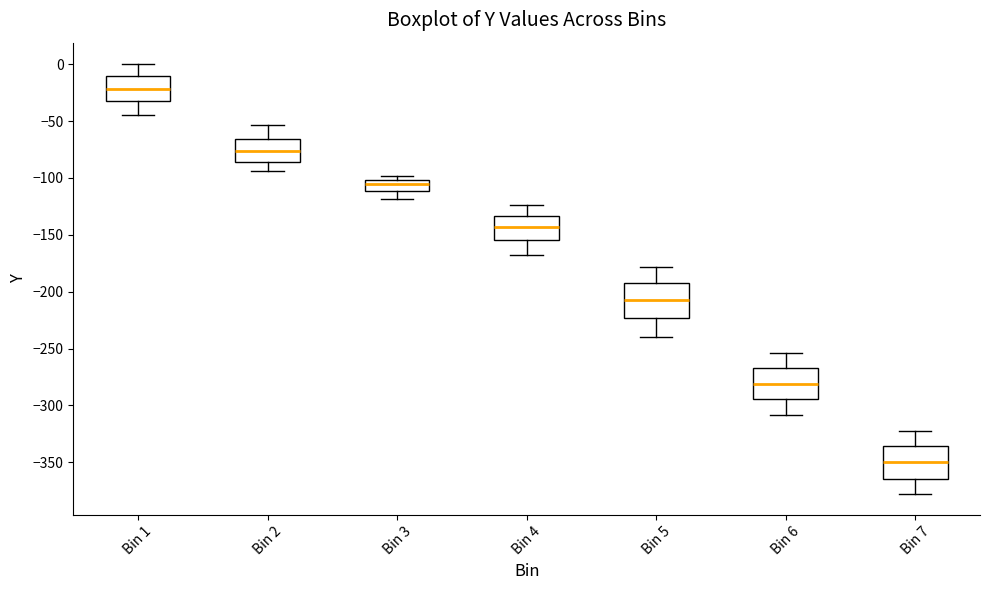

Reading left to right, transcribe this box plot: for each box, give where its median line is, the range the box spans, and where its two whiskers end, as read against the y-axis. The values are not printed on the chart, so give them approximately, as read against the axis.

Bin 1: median -20, box -35 to -10, whiskers -45 to 0
Bin 2: median -75, box -85 to -65, whiskers -95 to -55
Bin 3: median -105, box -110 to -100, whiskers -120 to -100 (just above the box's upper edge)
Bin 4: median -145, box -155 to -135, whiskers -170 to -125
Bin 5: median -205, box -225 to -195, whiskers -240 to -180
Bin 6: median -280, box -295 to -265, whiskers -310 to -255
Bin 7: median -350, box -365 to -335, whiskers -375 to -320